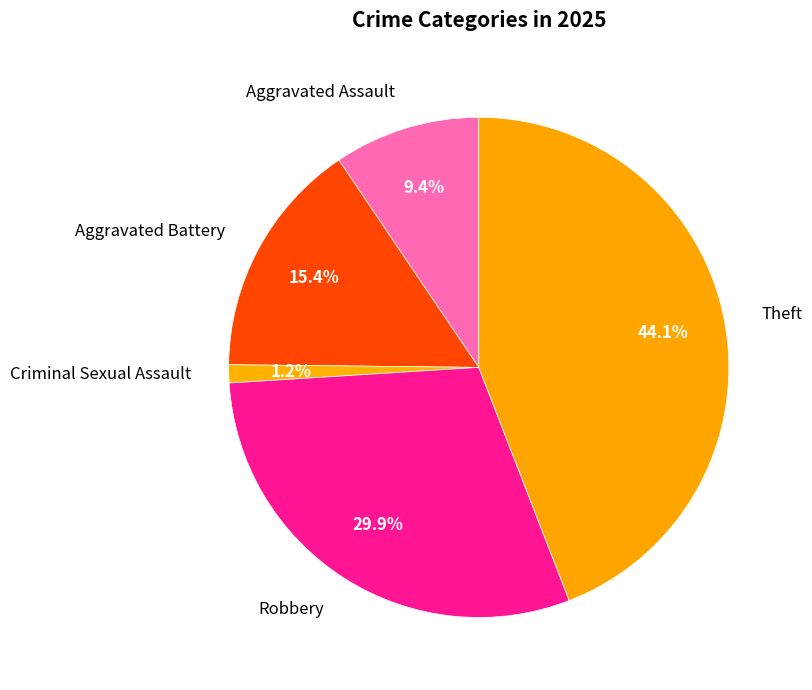

Is it true that Robbery is 30% of the pie?

True